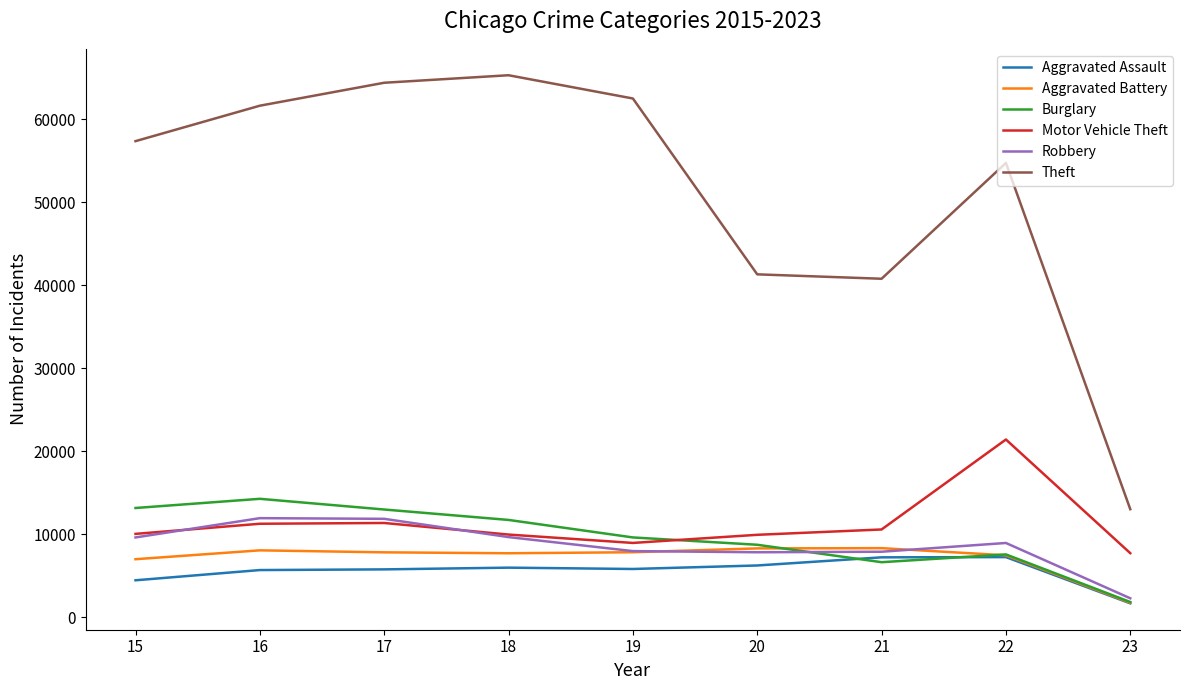

Is it true that Aggravated Battery equals 7857 at 19?

True